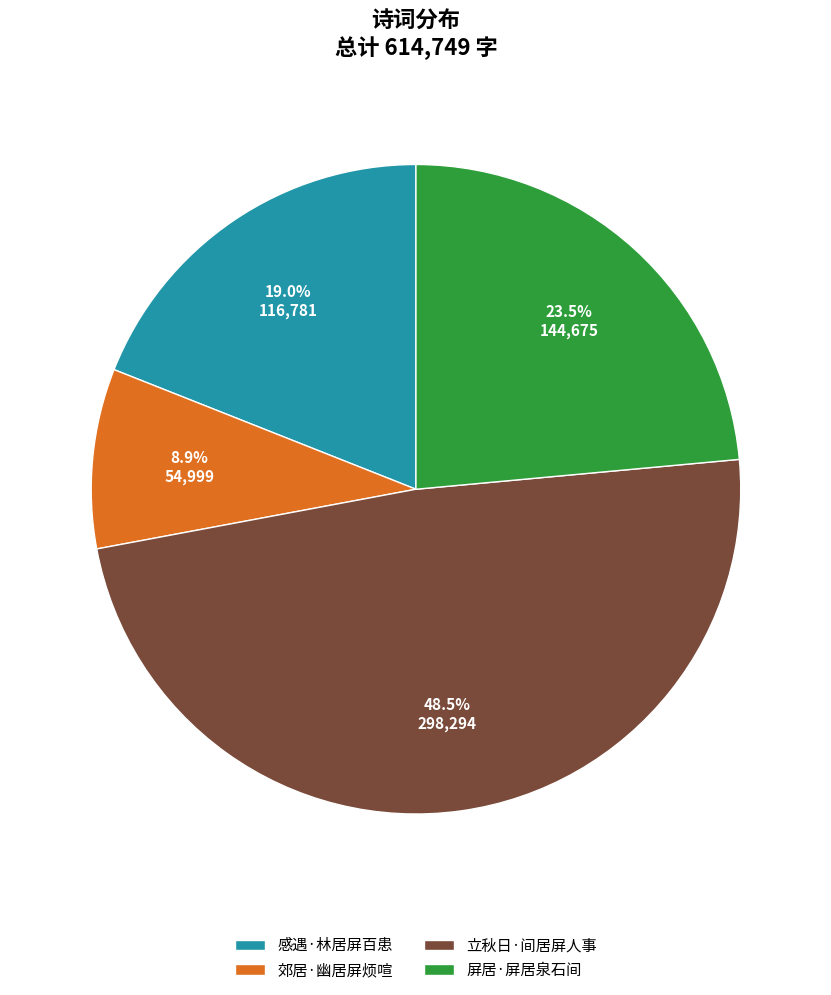

To the nearest percent, what is the difference between the largest and smallest slice percentages?

40%